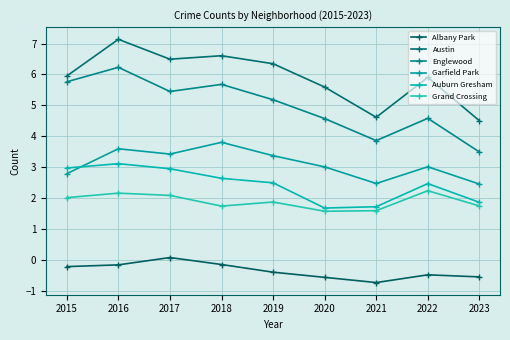

Which has a higher value, 2017 or 2020?

2017